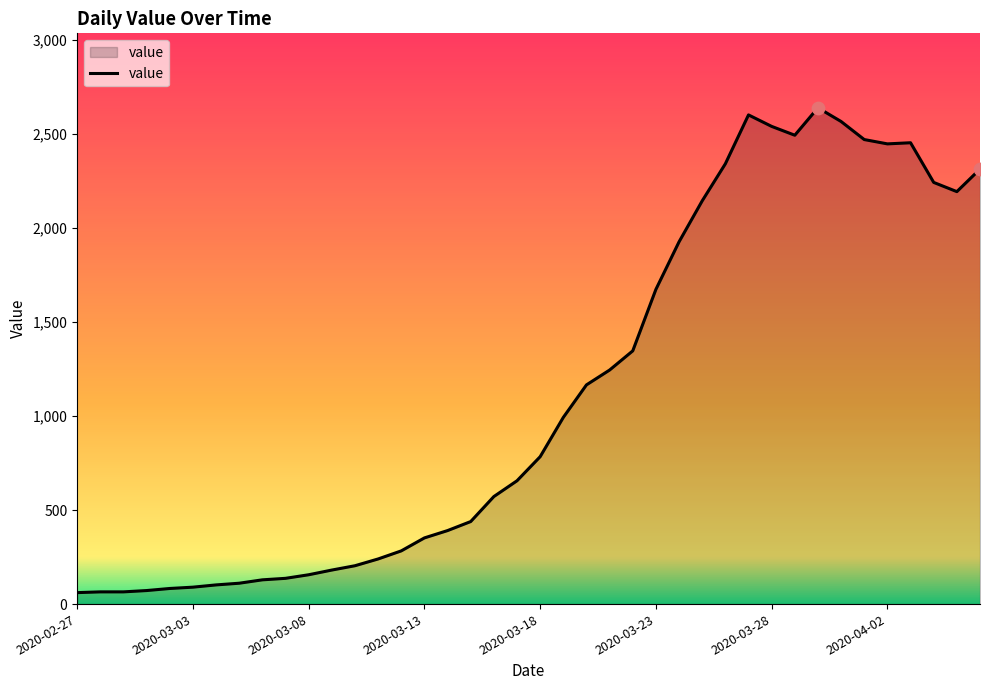

What is the minimum value shown in the chart?

61